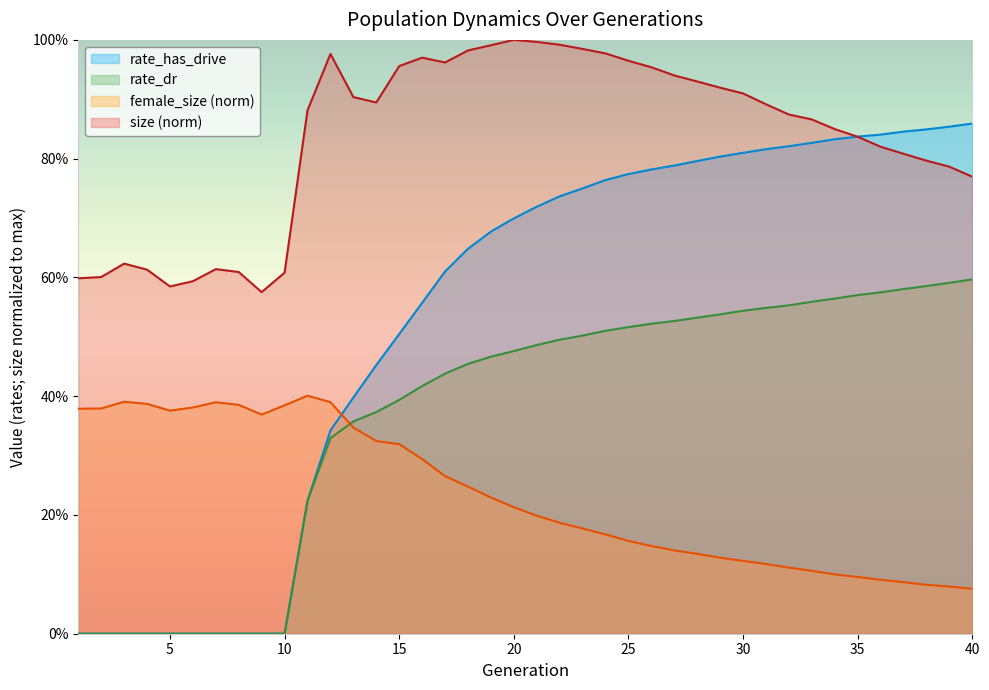

Rank the series by their maximum value, from lowest to highest.

female_size (norm), rate_dr, rate_has_drive, size (norm)